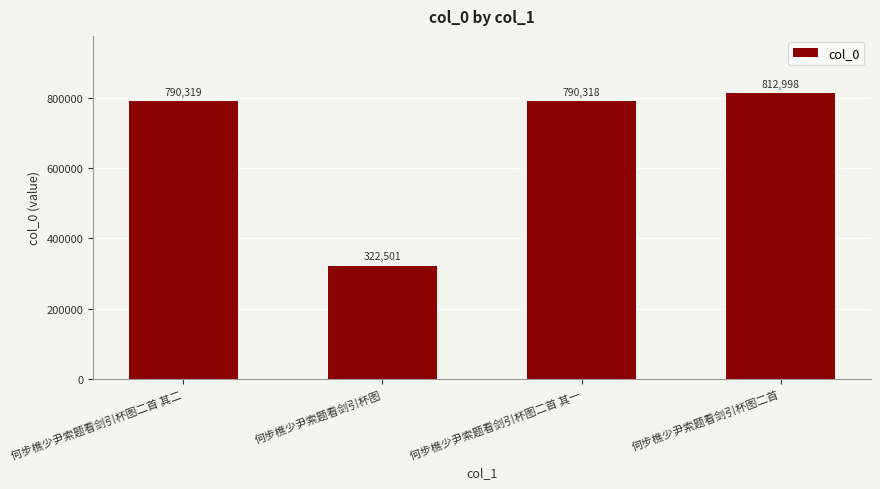

List the labels in order of value, largest first.

何步樵少尹索题看剑引杯图二首, 何步樵少尹索题看剑引杯图二首 其二, 何步樵少尹索题看剑引杯图二首 其一, 何步樵少尹索题看剑引杯图